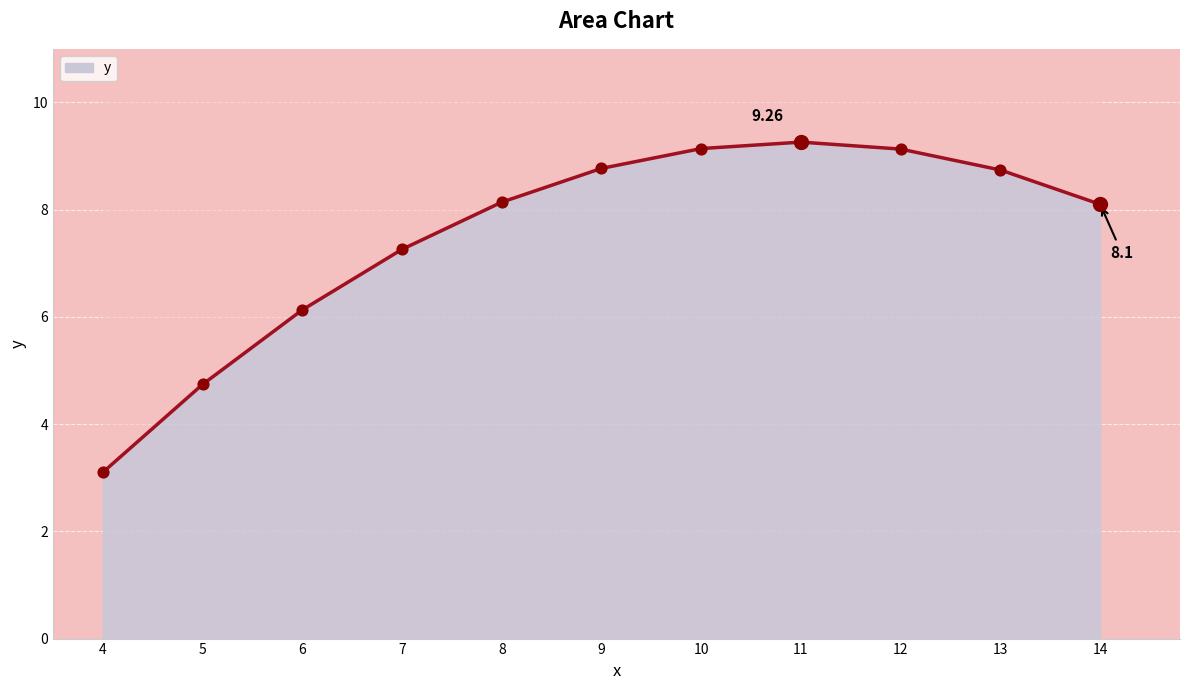

Between 6 and 10, which is larger?

10